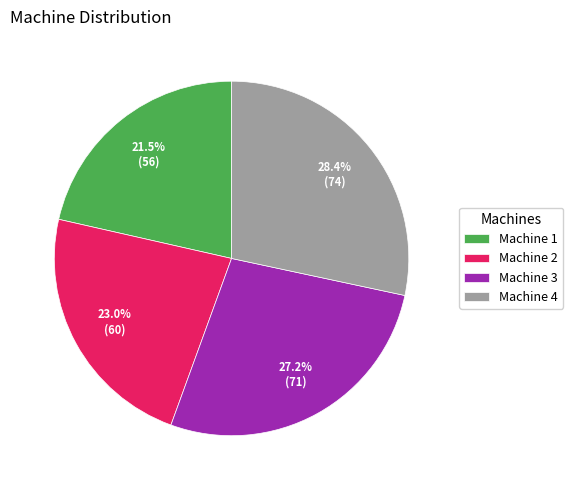

What is the smallest slice in the pie chart?

Machine 1